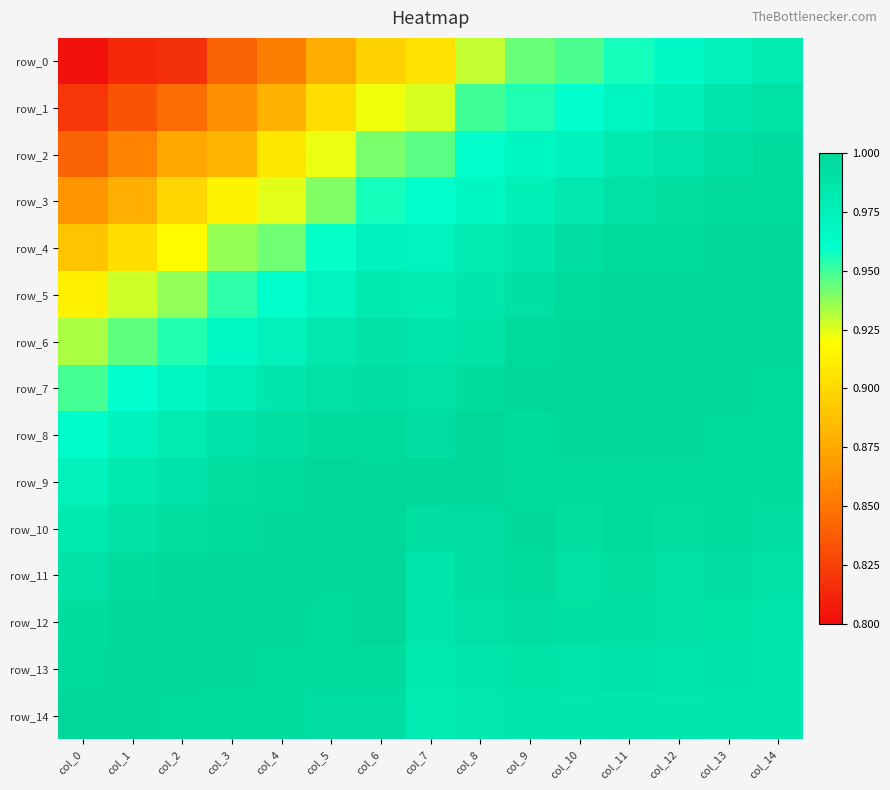

Which series changed the most between col_2 and col_9?

row_0